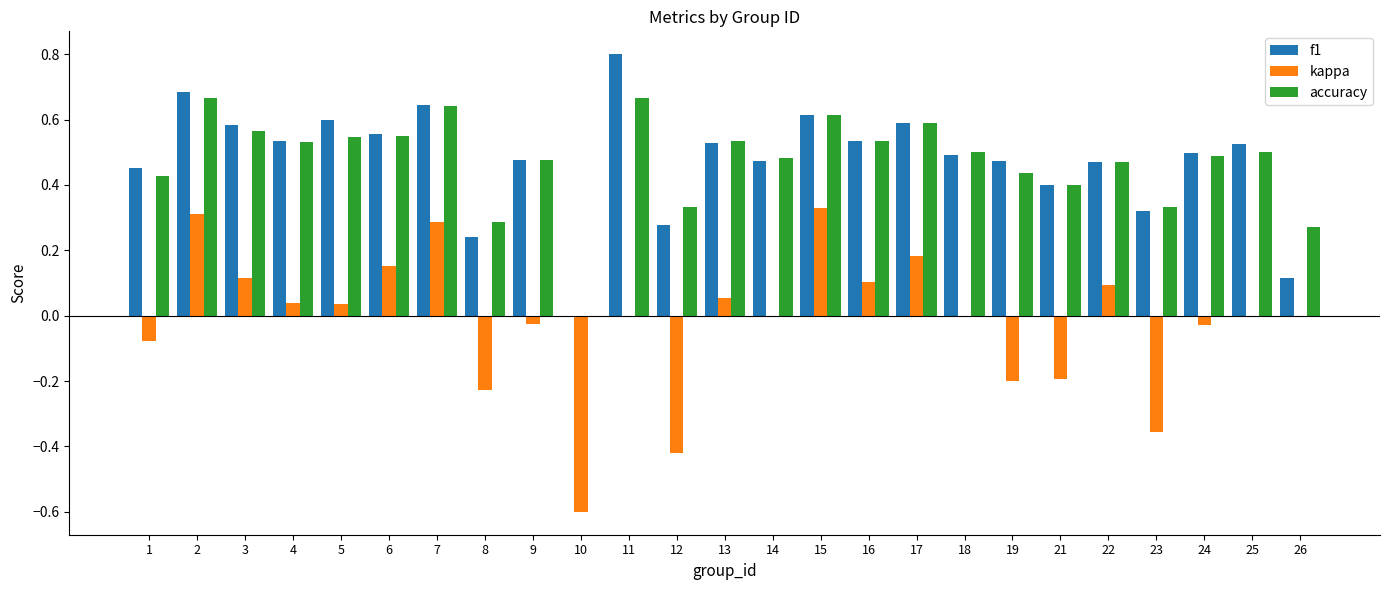

At which label does f1 reach its peak?

11